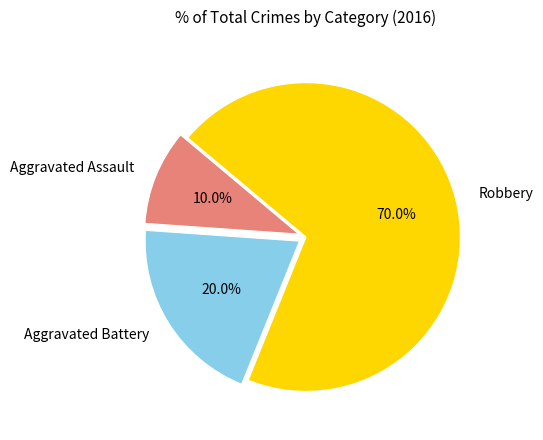

What percentage is the Aggravated Assault slice, to the nearest percent?

10%